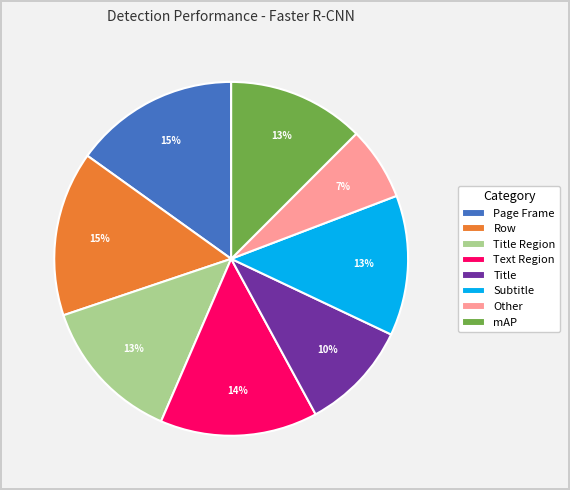

To the nearest percent, what percentage of the pie is Other?

7%